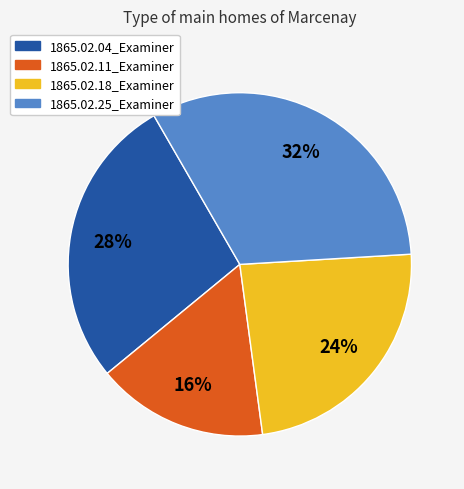

How many slices are in this pie chart?

4